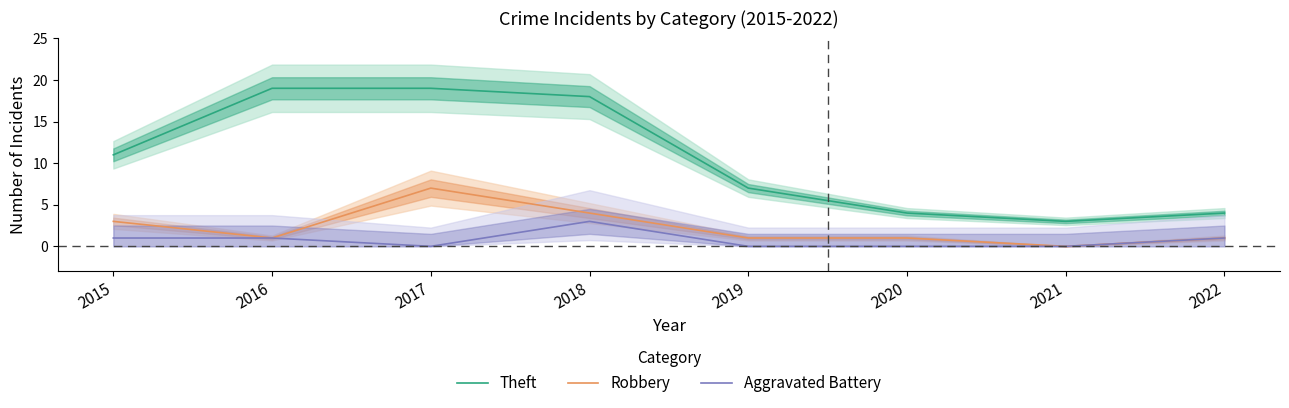

Reading left to right, extract all data points from this chart.

Theft: 2015=11	2016=19	2017=19	2018=18	2019=7	2020=4	2021=3	2022=4
Robbery: 2015=3	2016=1	2017=7	2018=4	2019=1	2020=1	2021=0	2022=1
Aggravated Battery: 2015=1	2016=1	2017=0	2018=3	2019=0	2020=0	2021=0	2022=1